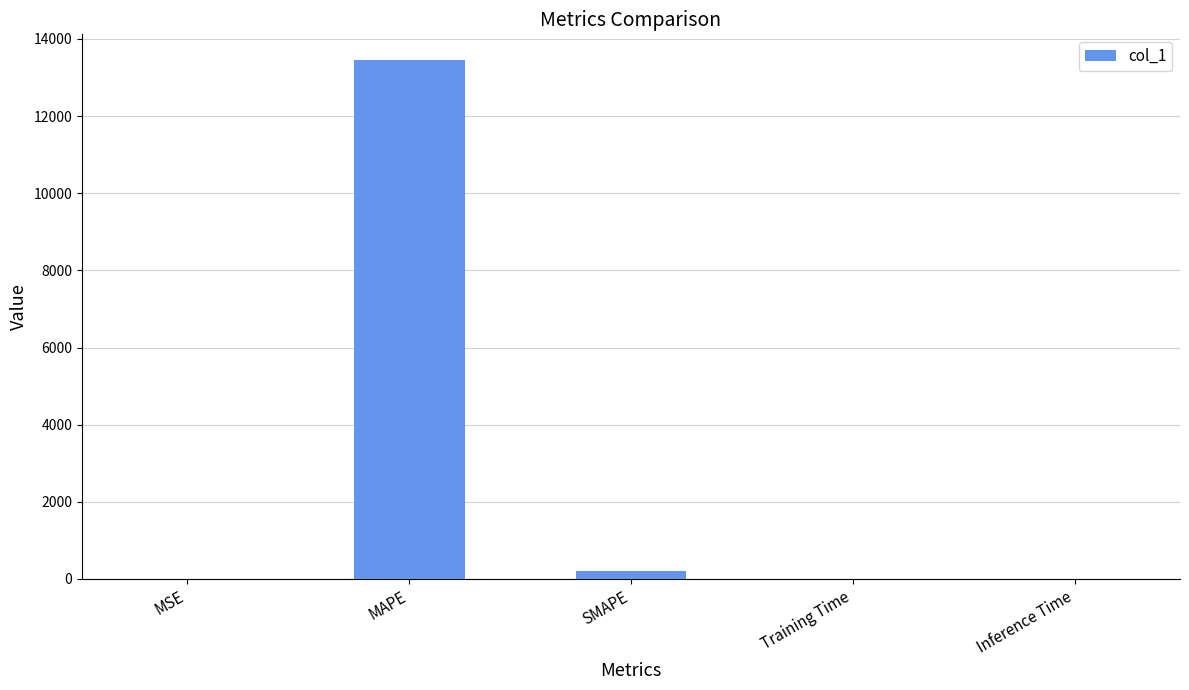

Are the bars grouped side by side (vs. stacked)?

No